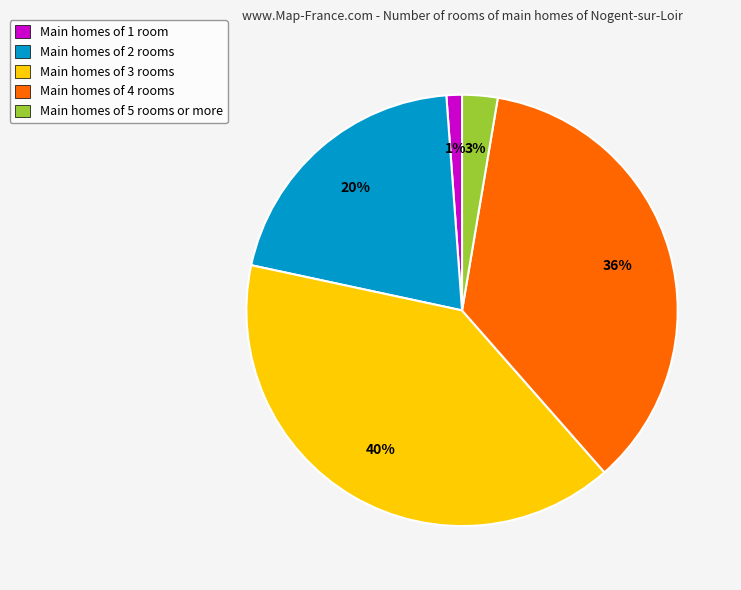

Is the sum of Main homes of 4 rooms and Main homes of 3 rooms greater than half?

Yes